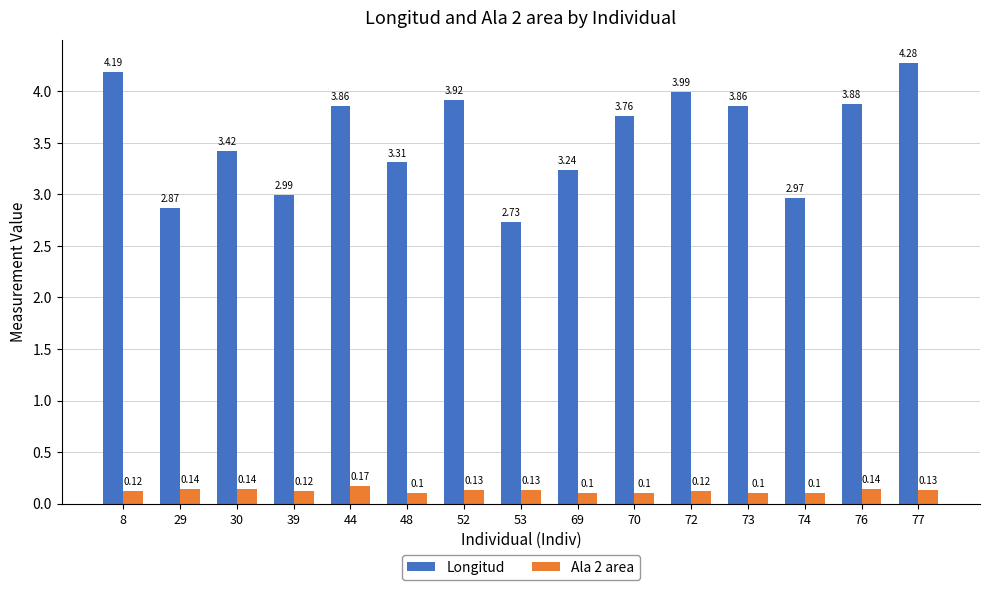

What is the sum of all Ala 2 area values?

1.8